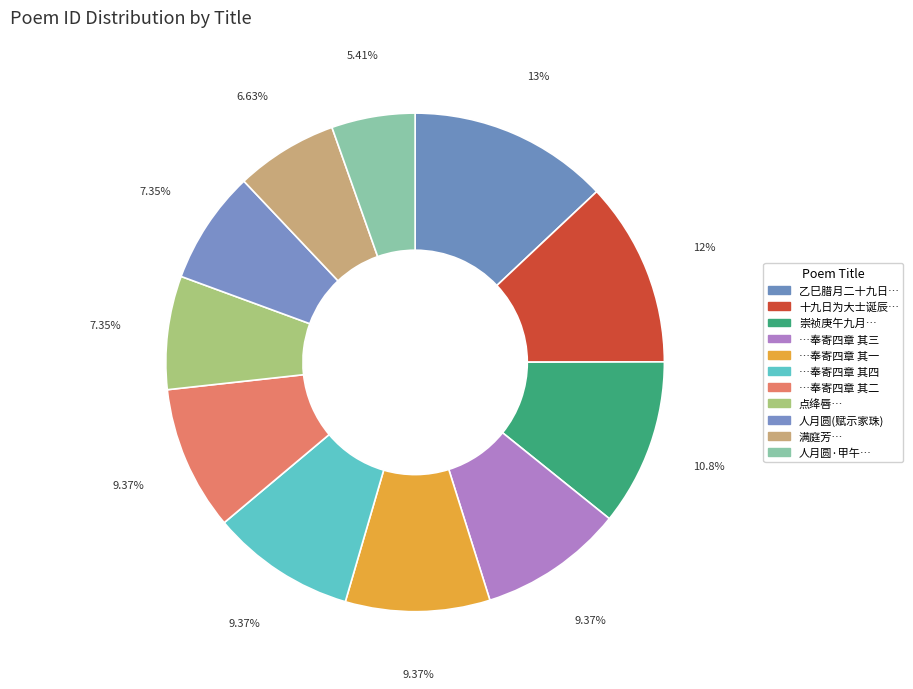

How many segments does this pie chart have?

11